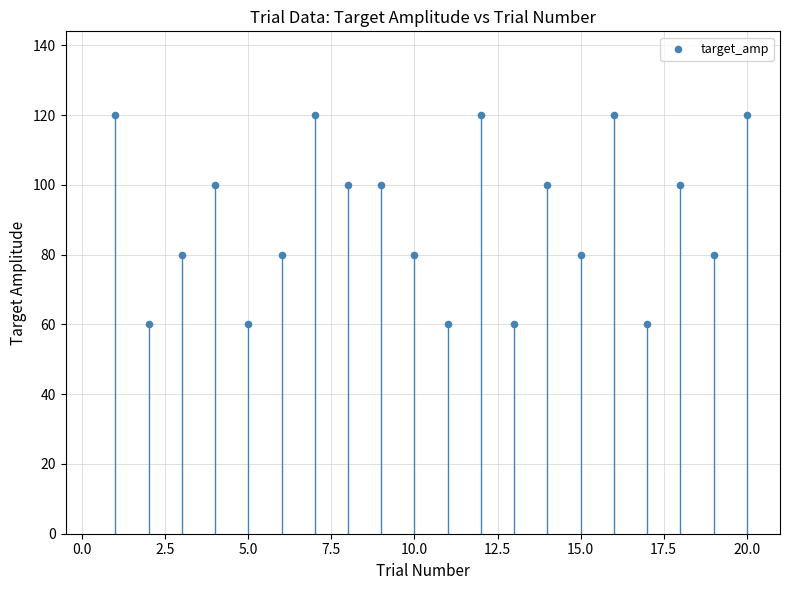

What is the range of Y values (max minus min)?

60